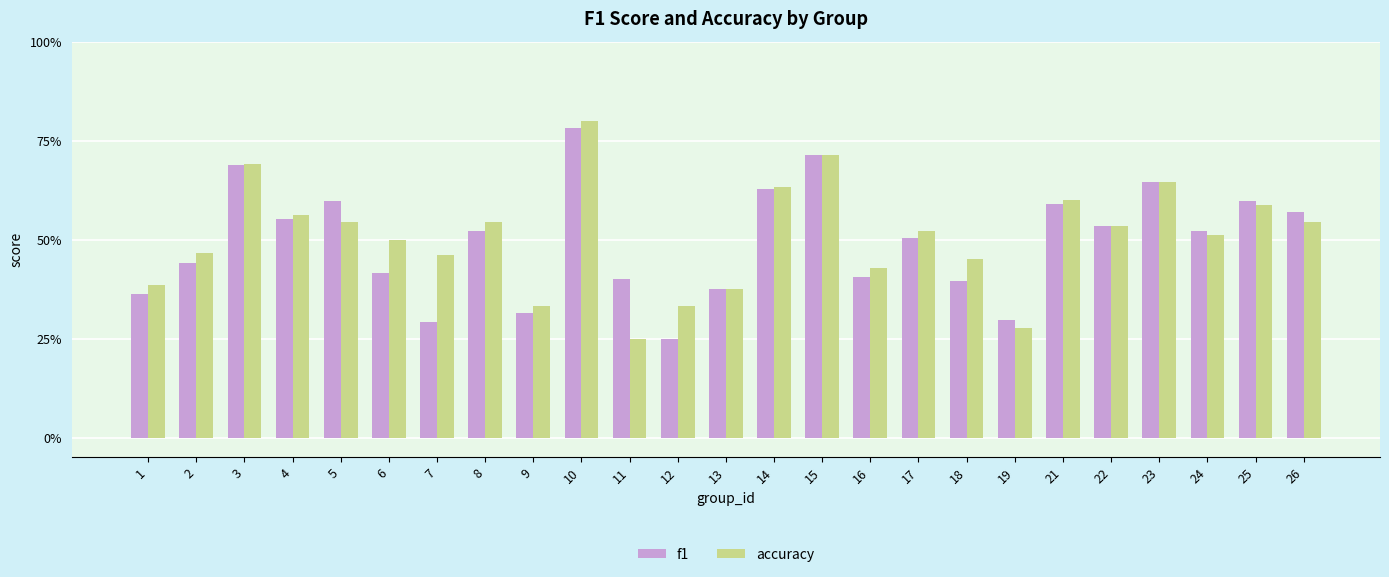

List the series in order of their overall mean, lowest first.

f1, accuracy